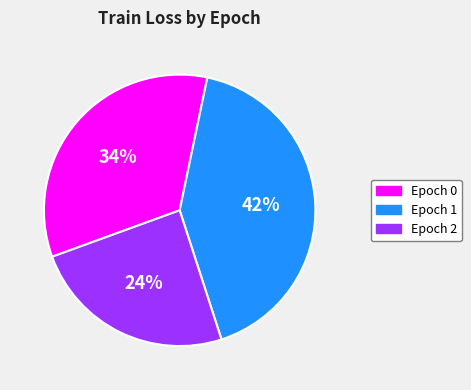

Rank the categories by value from lowest to highest.

Epoch 2, Epoch 0, Epoch 1